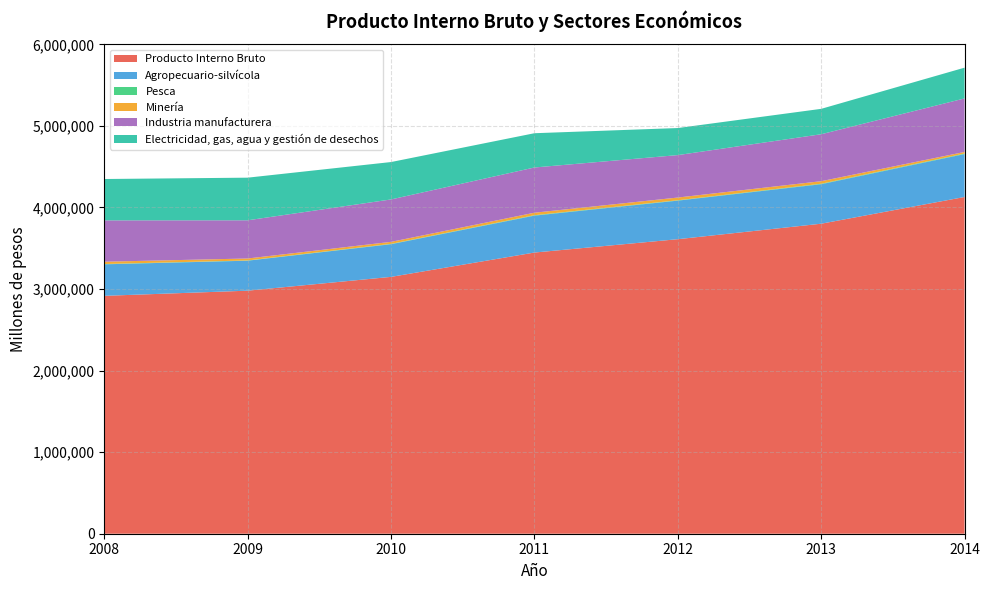

Reading left to right, extract all data points from this chart.

Producto Interno Bruto: 2008=2916841	2009=2980092	2010=3149336	2011=3447689	2012=3611430	2013=3801272	2014=4129021
Agropecuario-silvícola: 2008=386405	2009=367669	2010=400689	2011=452448	2012=472853	2013=484223	2014=526026
Pesca: 2008=3696	2009=3189	2010=3999	2011=5358	2012=4435	2013=5762	2014=6552
Minería: 2008=28460	2009=23777	2010=24791	2011=30616	2012=33445	2013=31323	2014=19621
Industria manufacturera: 2008=506833	2009=468424	2010=519983	2011=554533	2012=520403	2013=575725	2014=656308
Electricidad, gas, agua y gestión de desechos: 2008=507098	2009=522631	2010=458589	2011=420119	2012=331752	2013=311377	2014=377155